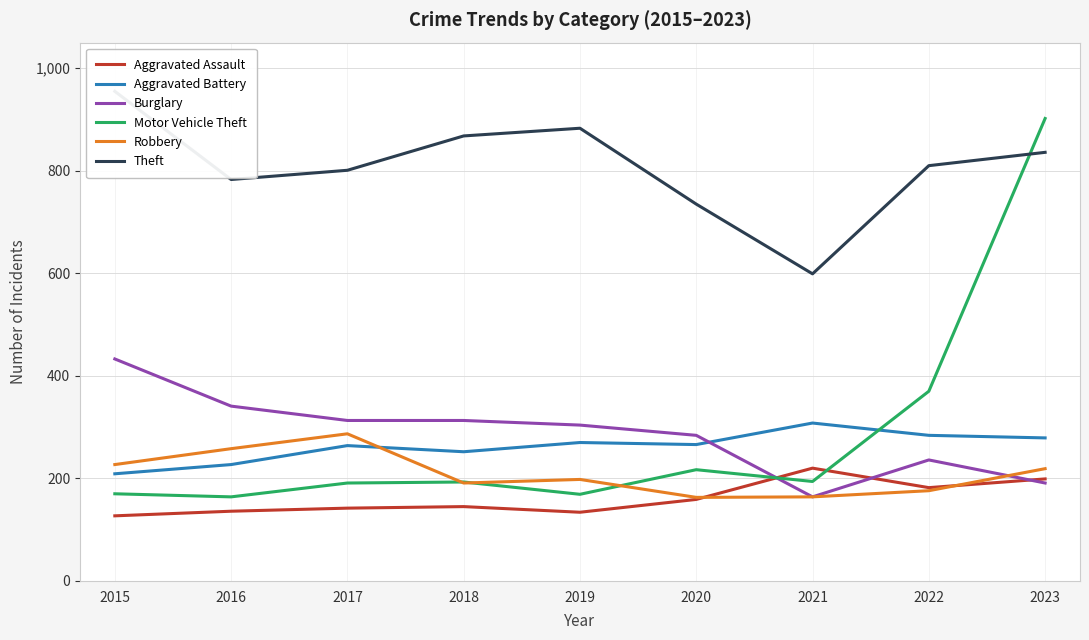

Which has a higher value, 2017 or 2019?

2017